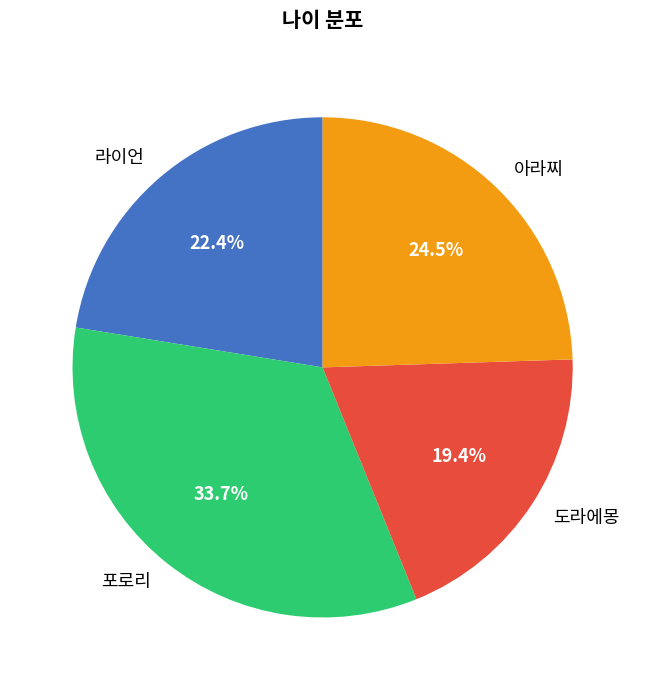

What percentage is NOT represented by 라이언?

77.6%